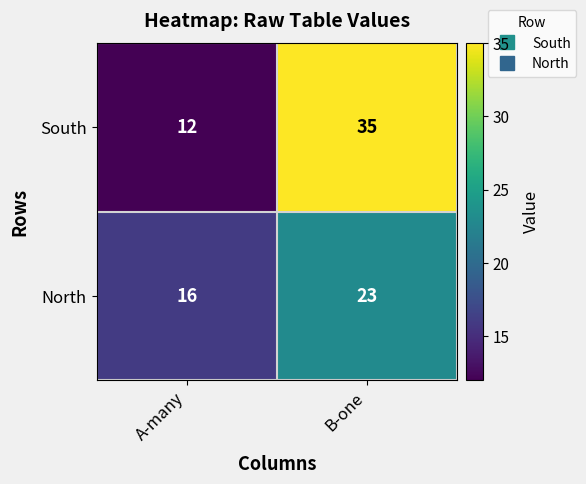

At which category does the chart reach its peak across all series?

B-one